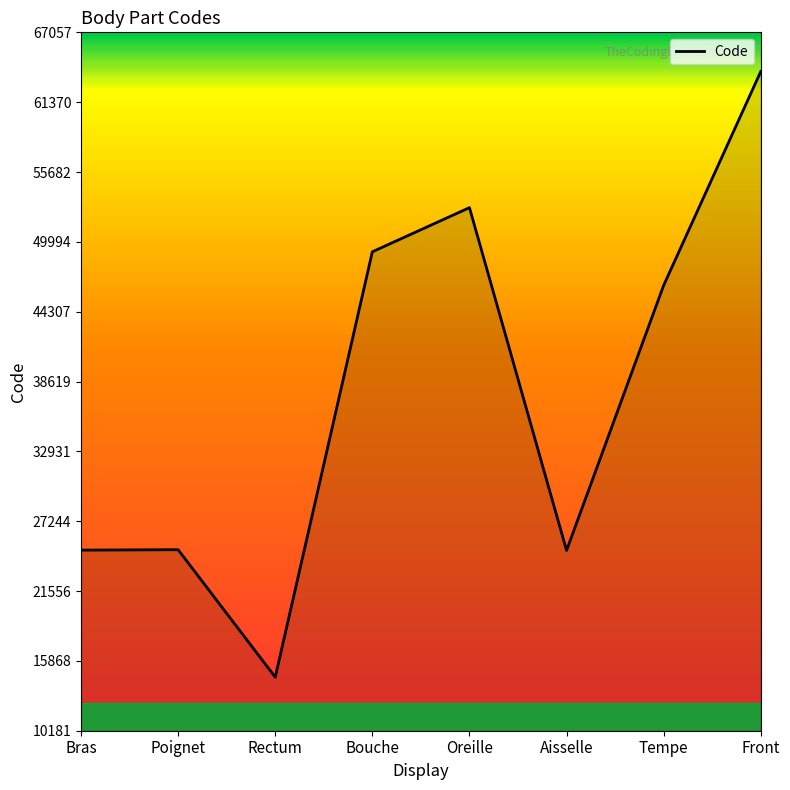

What is the sum of all values?

301498